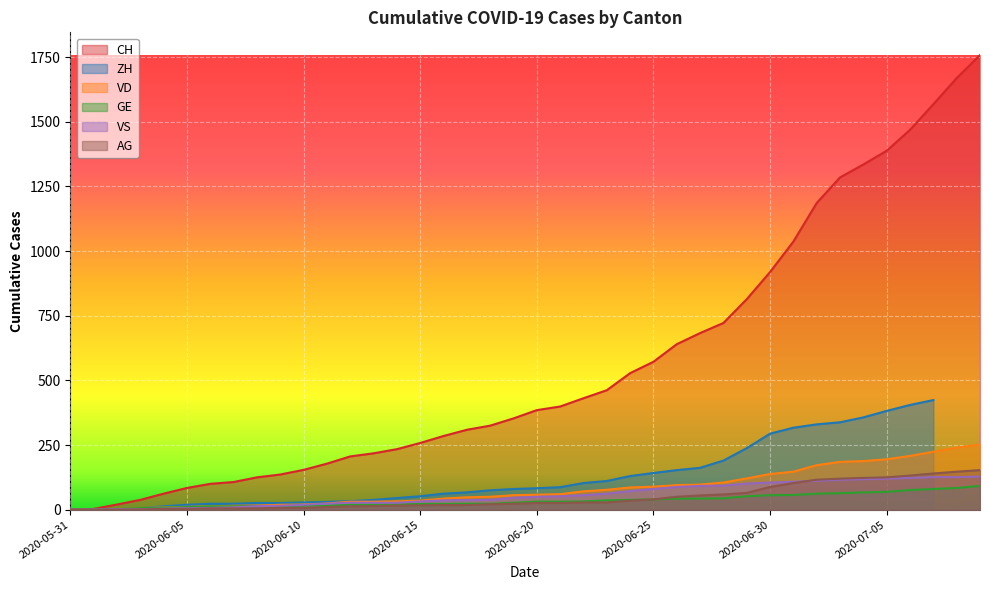

What is the highest value of the AG series?

153